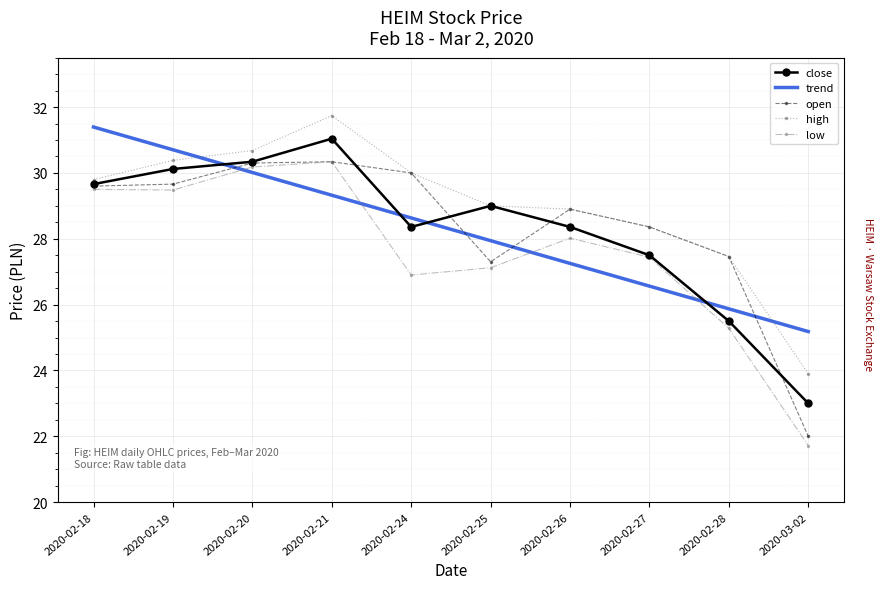

List the labels in order of trend value, largest first.

2020-02-18, 2020-02-19, 2020-02-20, 2020-02-21, 2020-02-24, 2020-02-25, 2020-02-26, 2020-02-27, 2020-02-28, 2020-03-02